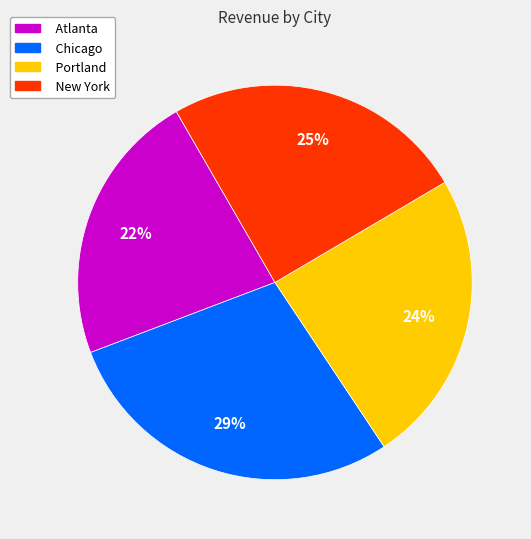

Is there any slice that represents more than half of the pie?

No